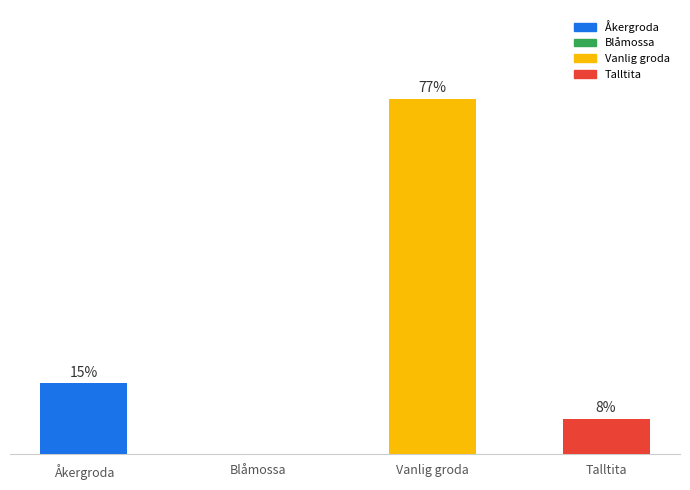

Does the chart contain stacked bars?

No